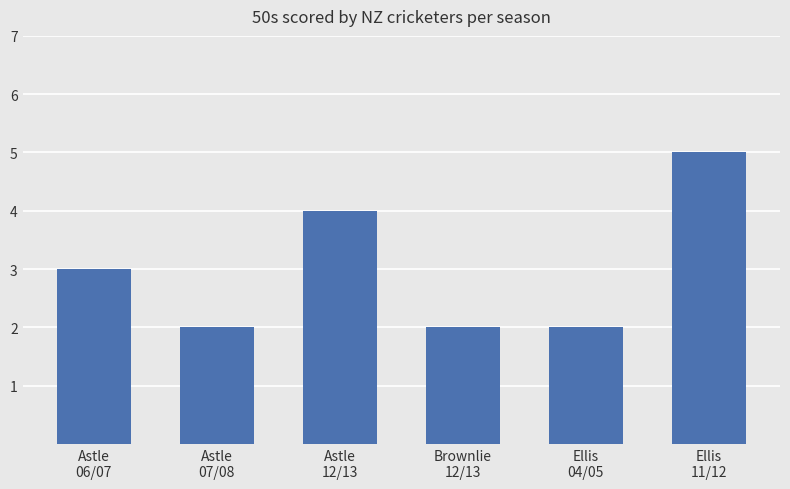

Reading right to left, transcribe all the data shown in this chart.

Ellis
11/12=5	Ellis
04/05=2	Brownlie
12/13=2	Astle
12/13=4	Astle
07/08=2	Astle
06/07=3